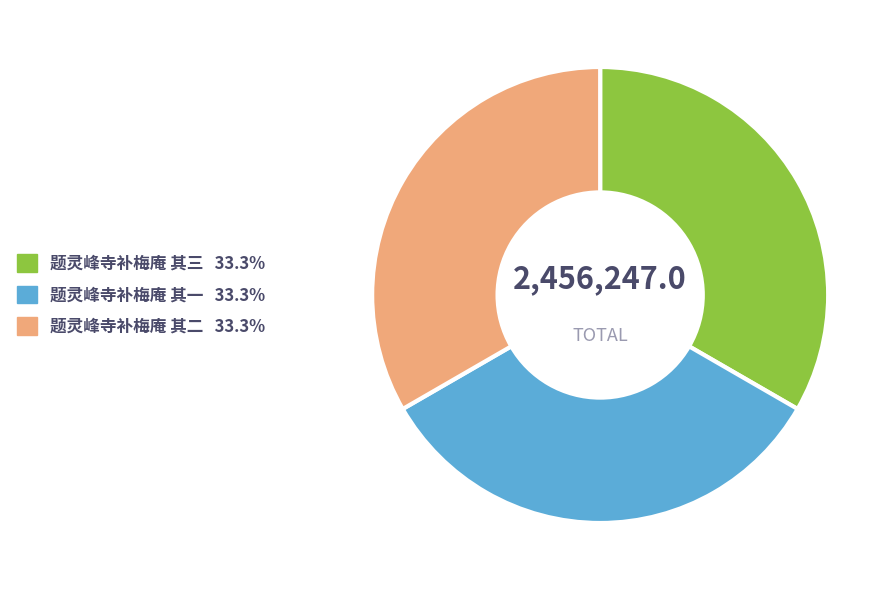

Count the number of slices in the pie.

3